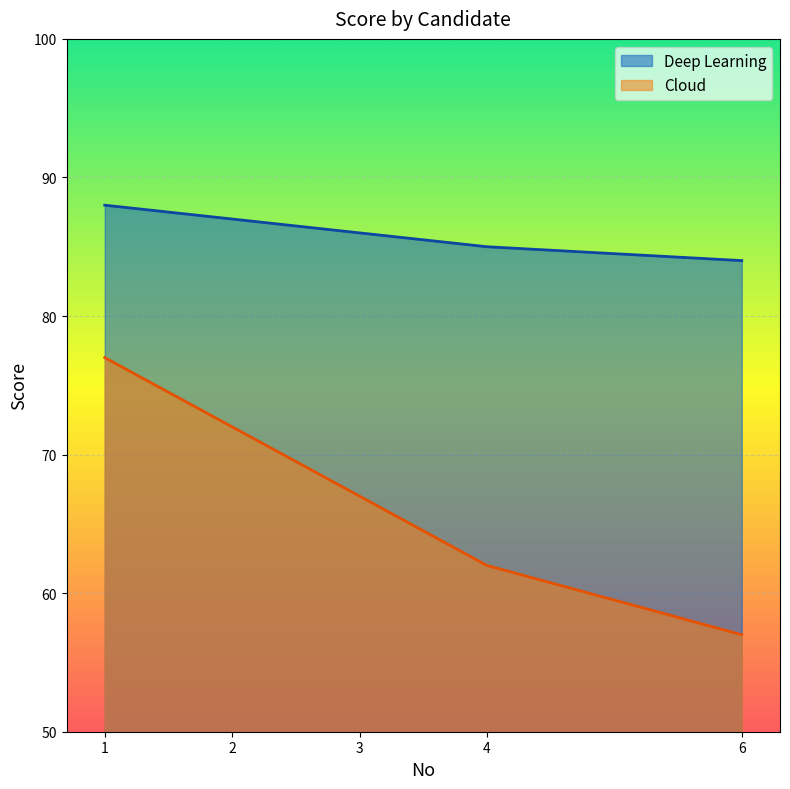

Which series has the largest range (max minus min)?

Cloud